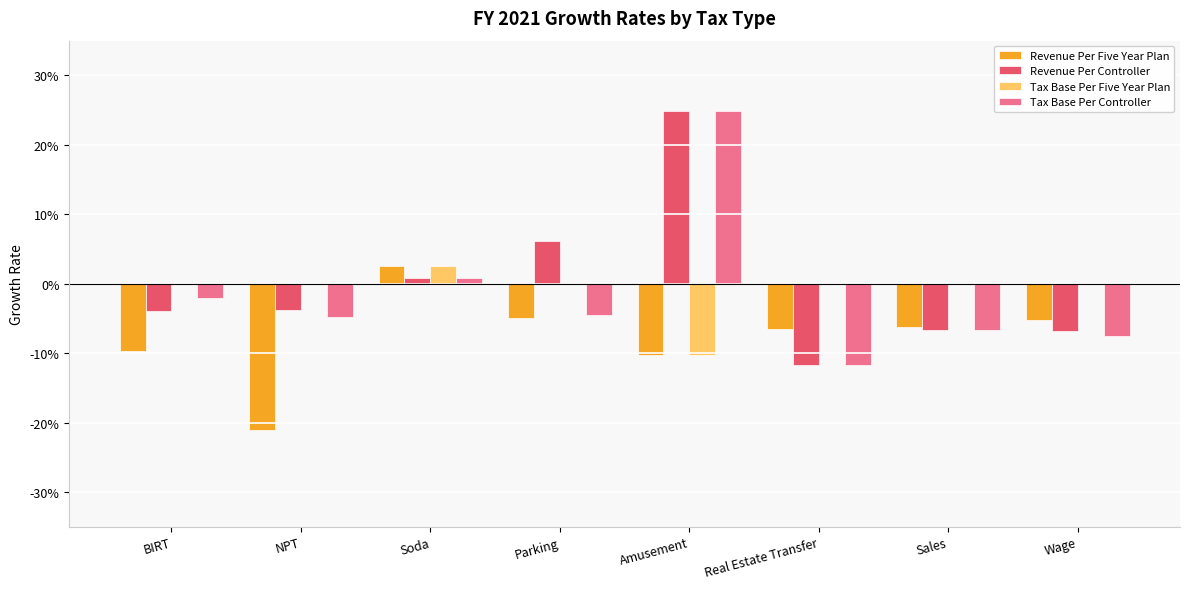

What is the total value across all series at Wage?

-0.2